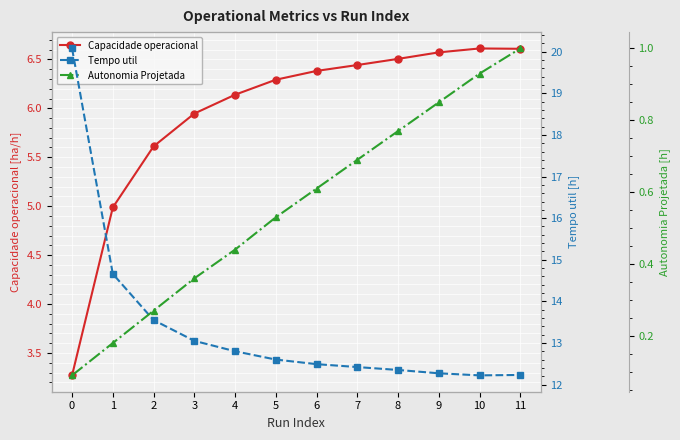

True or false: Tempo util [h] and Autonomia Projetada [h] intersect in this chart.

False